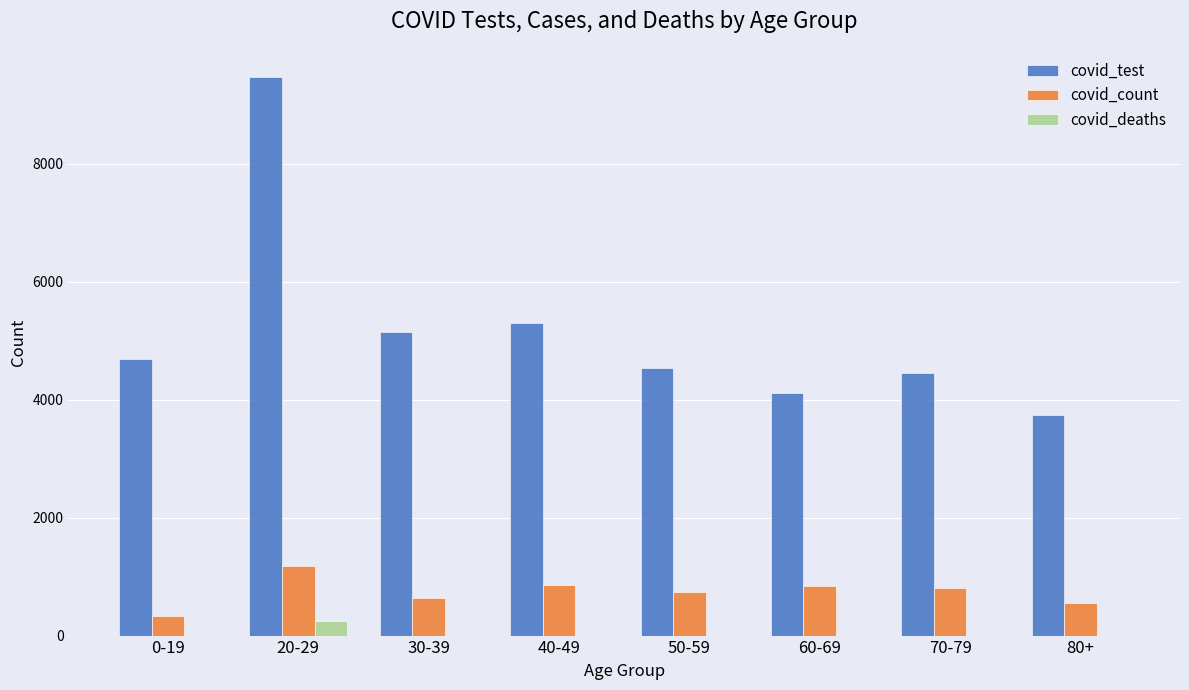

What is the sum of all covid_deaths values?

266